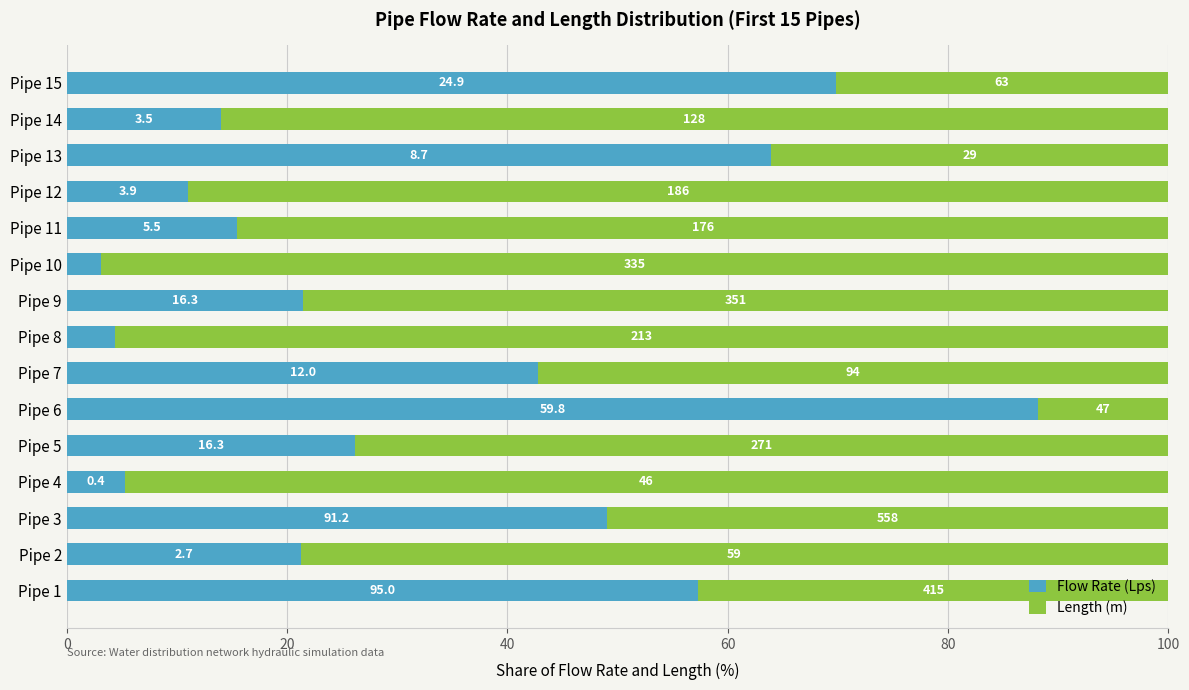

Reading left to right, extract all data points from this chart.

Flow Rate (Lps): 57.3	21.2	49.0	5.3	26.1	88.2	42.8	4.4	21.5	3.1	15.4	11.0	63.9	14.0	69.8
Length (m): 42.7	78.8	51.0	94.7	73.9	11.8	57.2	95.6	78.5	96.9	84.6	89.0	36.1	86.0	30.2